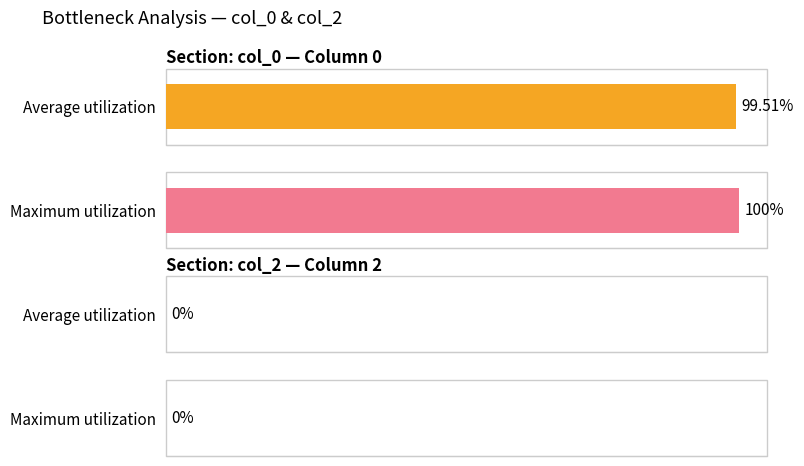

What are all the series names shown in the legend?

col_0, col_2